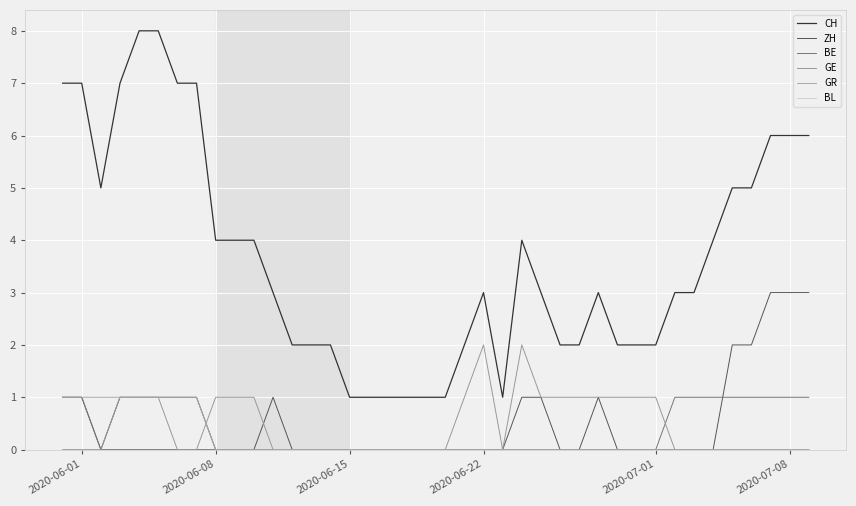

Is this an area chart (filled region under the line)?

No